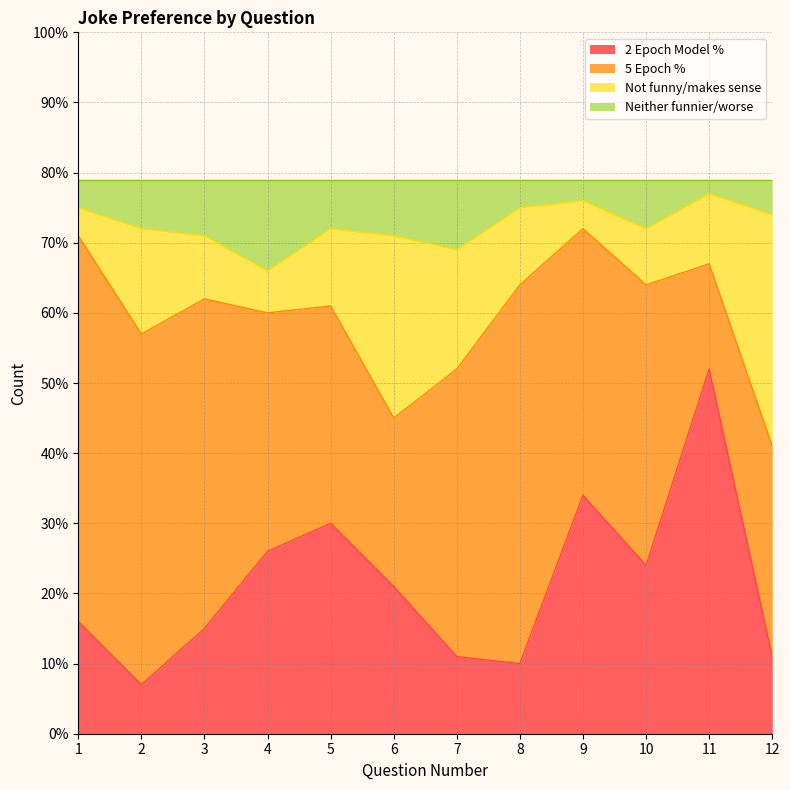

In Neither funnier/worse, how many points are lower than both neighbors (excluding endpoints)?

3